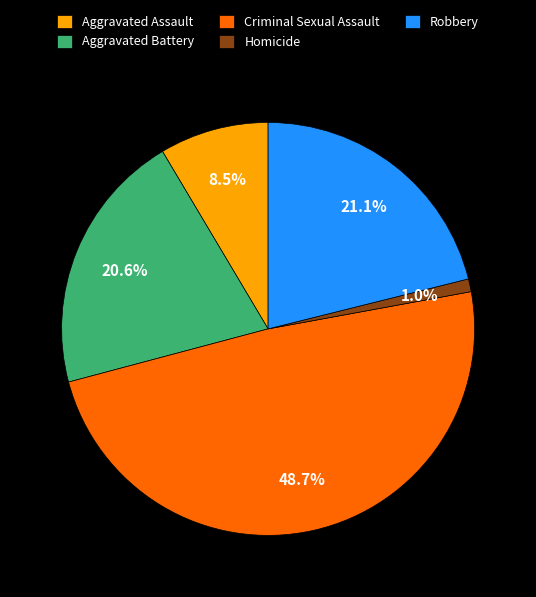

True or false: Criminal Sexual Assault accounts for 43% of the total.

False